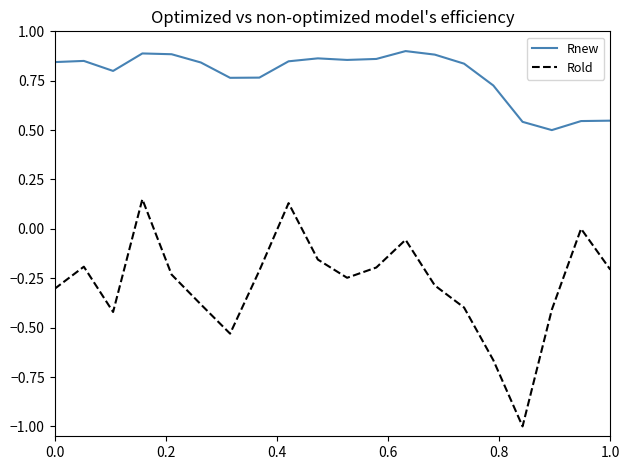

Which series has the largest range (max minus min)?

Rold